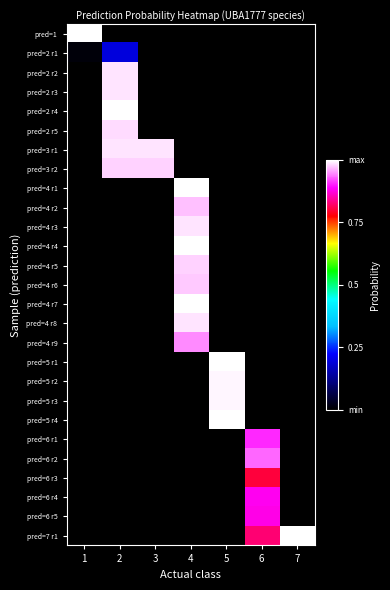

Rank the series at 7 from highest to lowest value.

pred=7 r1, pred=1, pred=2 r1, pred=2 r2, pred=2 r3, pred=2 r4, pred=2 r5, pred=3 r1, pred=3 r2, pred=4 r1, pred=4 r2, pred=4 r3, pred=4 r4, pred=4 r5, pred=4 r6, pred=4 r7, pred=4 r8, pred=4 r9, pred=5 r1, pred=5 r2, pred=5 r3, pred=5 r4, pred=6 r1, pred=6 r2, pred=6 r3, pred=6 r4, pred=6 r5